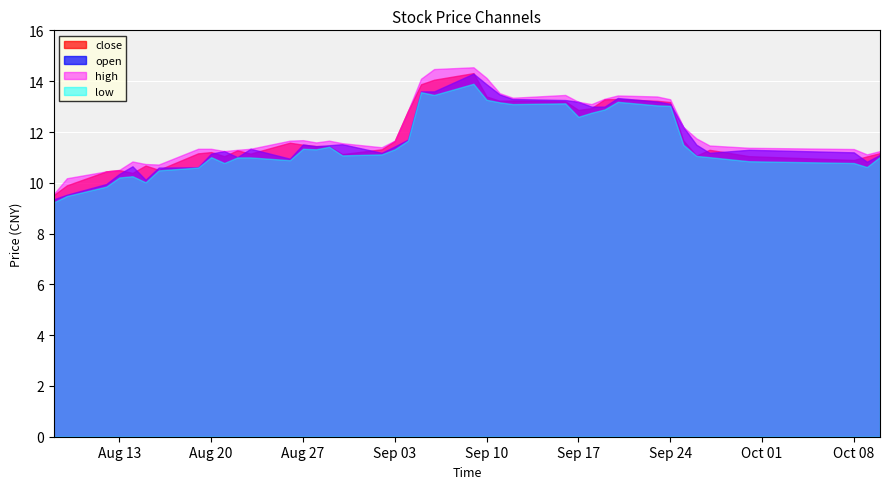

What are all the series names shown in the legend?

close, open, high, low